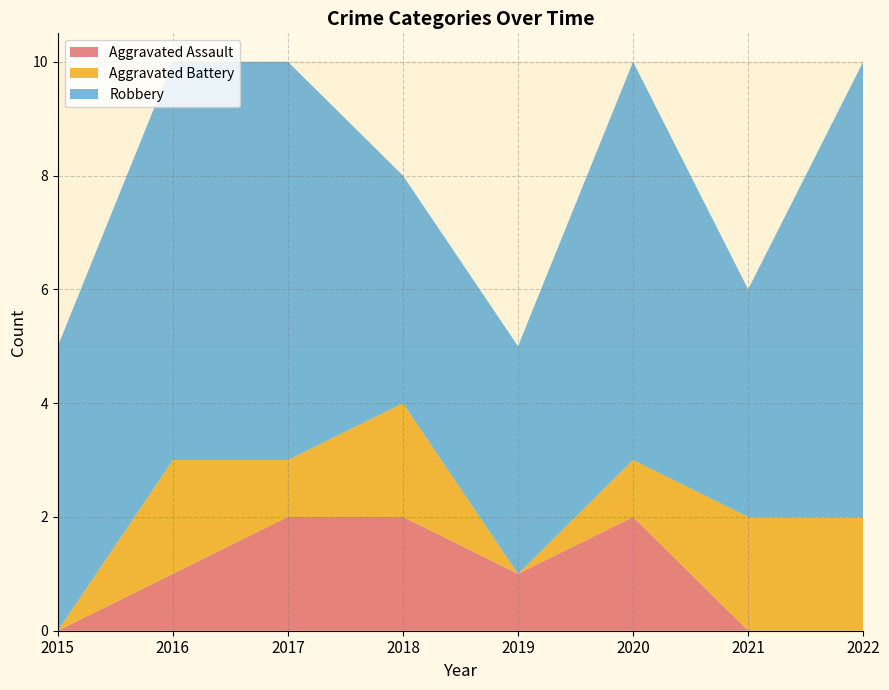

Reading left to right, list all the values displayed in this chart.

Aggravated Assault: 2015=0	2016=1	2017=2	2018=2	2019=1	2020=2	2021=0	2022=0
Aggravated Battery: 2015=0	2016=2	2017=1	2018=2	2019=0	2020=1	2021=2	2022=2
Robbery: 2015=5	2016=7	2017=7	2018=4	2019=4	2020=7	2021=4	2022=8